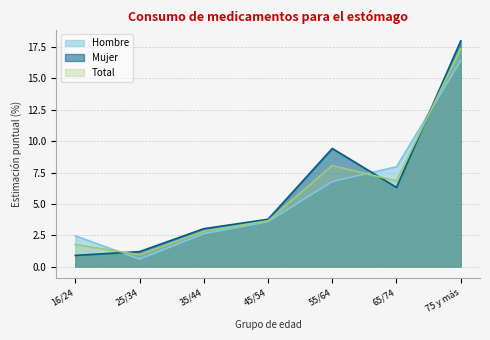

What is the value of the Mujer point at the 3rd from the left?

3.0